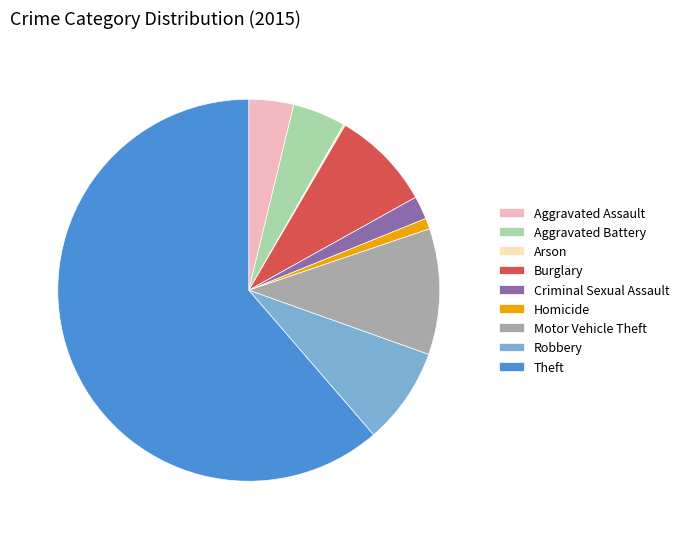

Which category accounts for the majority?

Theft